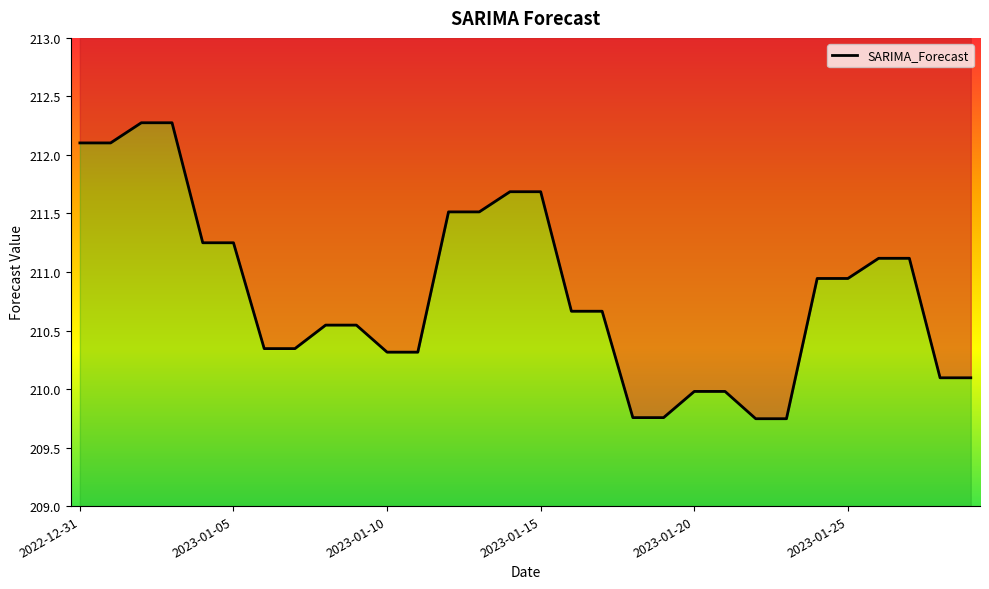

How many values are below 210?

6